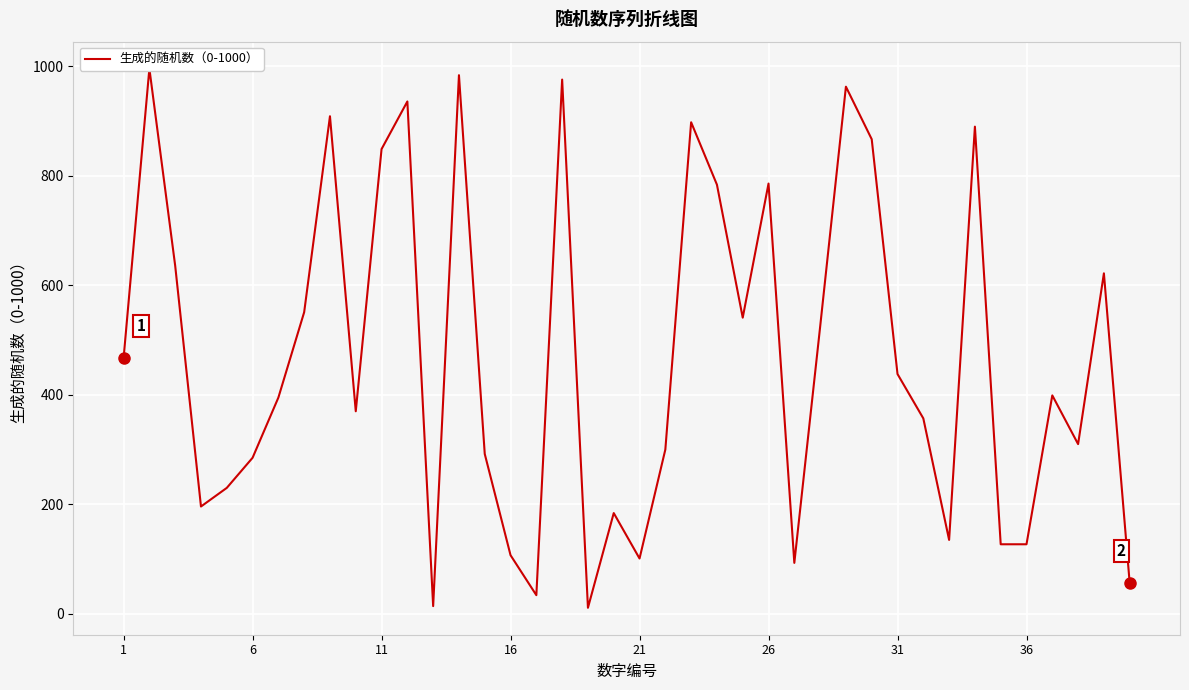

What is the greatest value displayed?

996